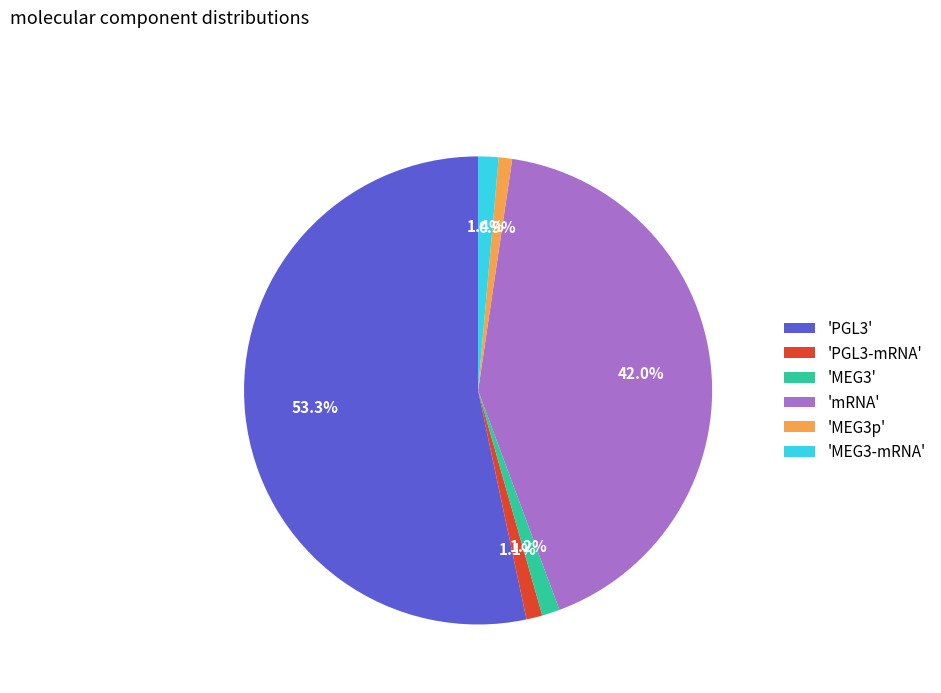

What is the largest slice in the pie chart?

'PGL3'